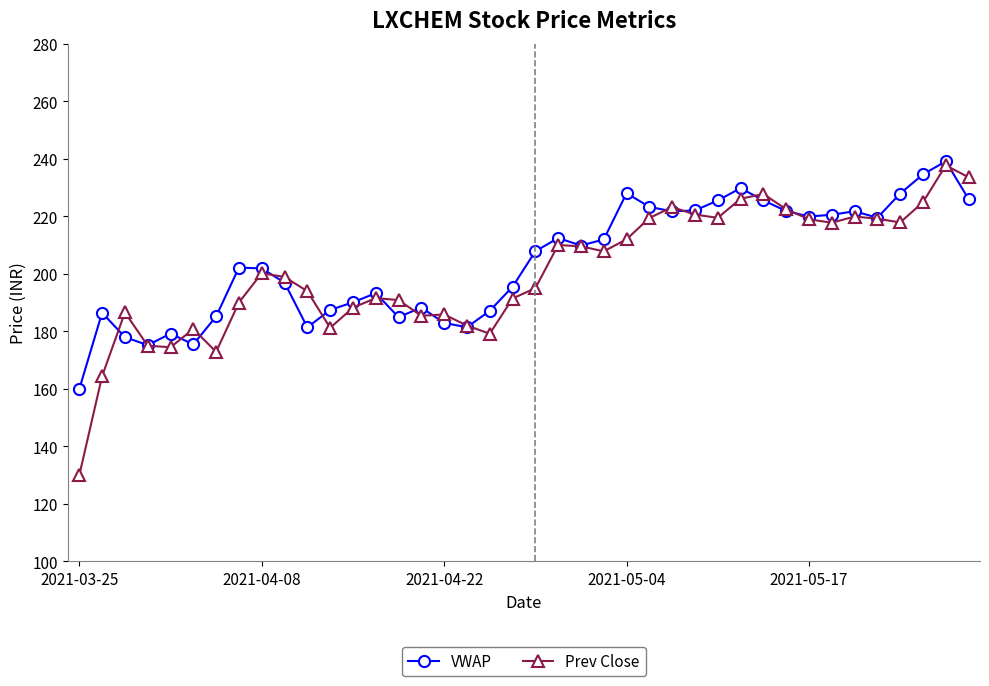

Which series has the widest spread of values?

Prev Close